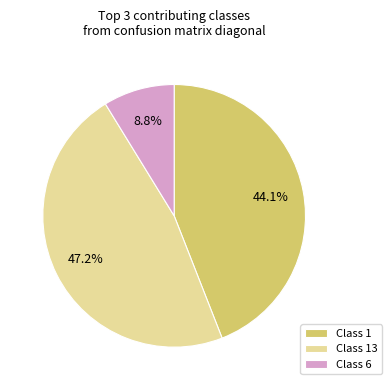

Count the number of slices in the pie.

3